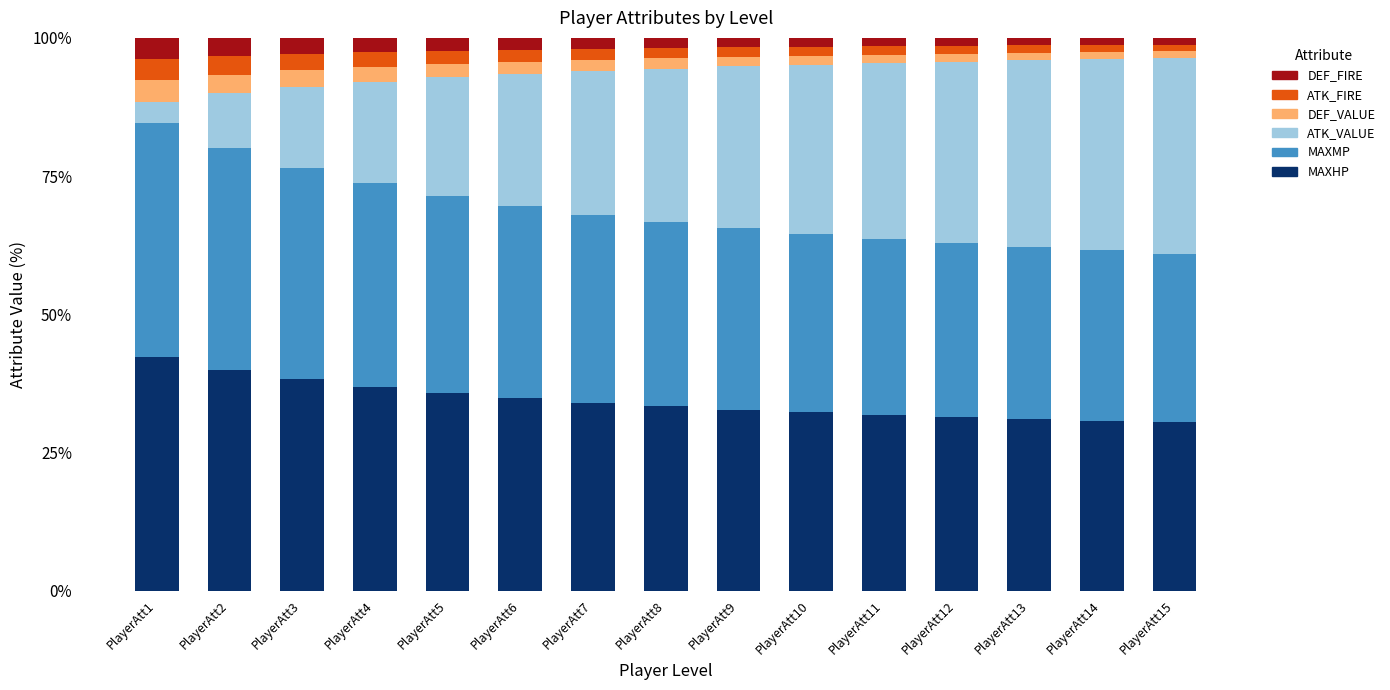

What is the sum of all MAXHP values?

515.8